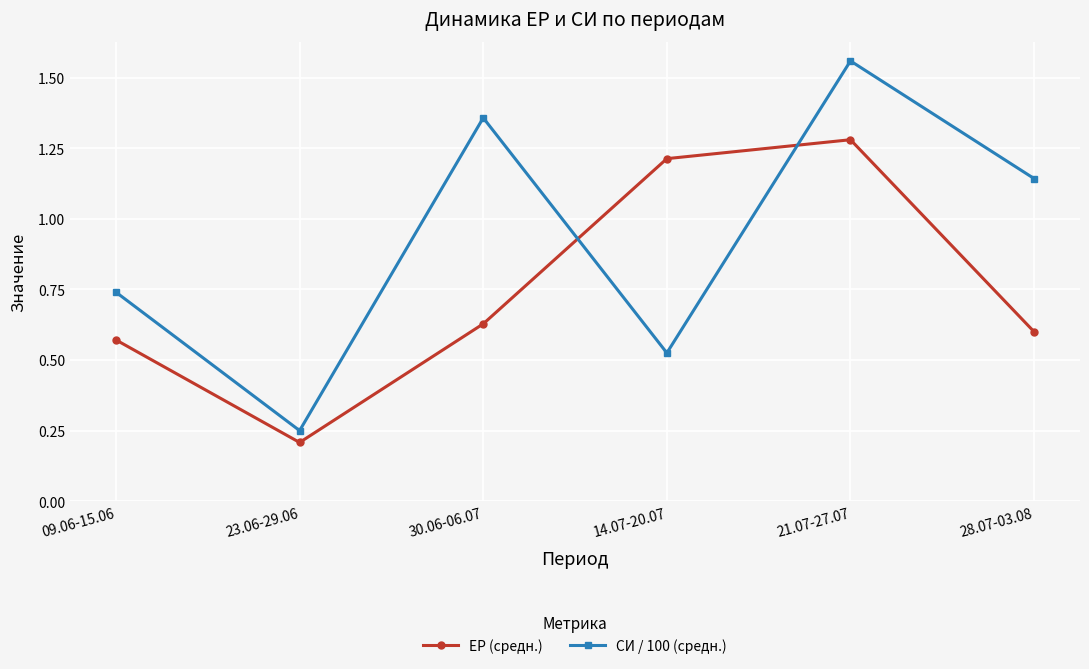

What are all the series names shown in the legend?

ЕР (средн.), СИ / 100 (средн.)